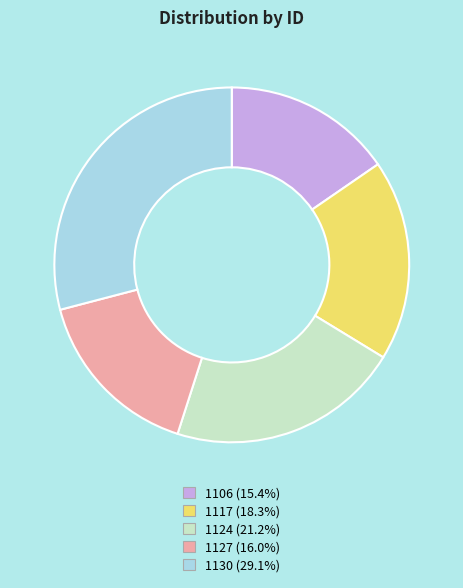

True or false: 1127 accounts for 16% of the total.

True